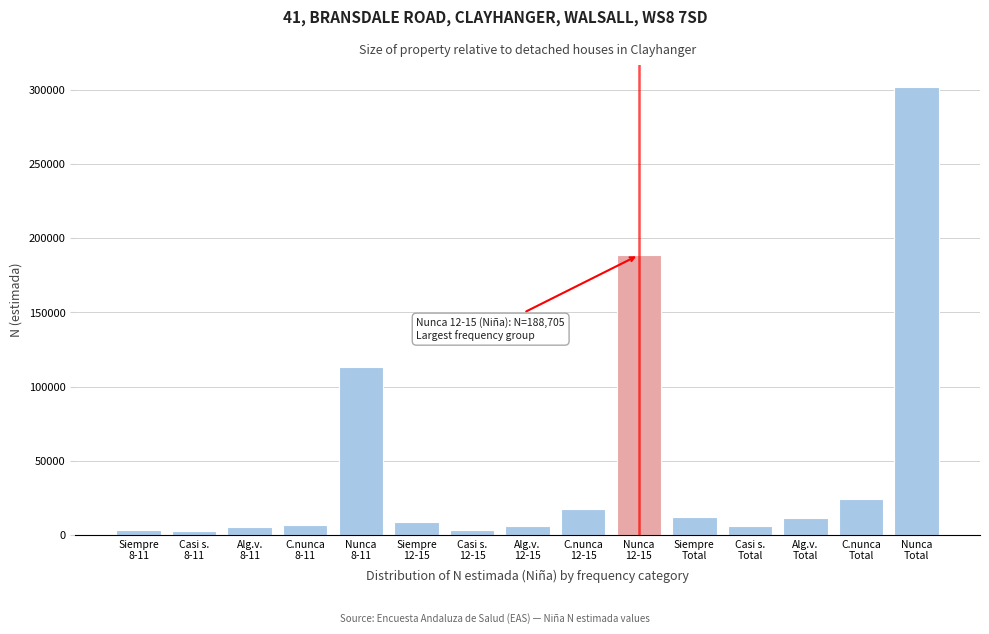

What is the average value?

47394